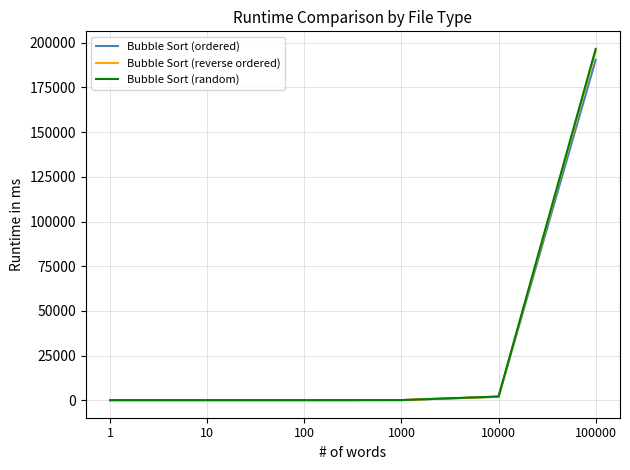

What is the average value of the Bubble Sort (reverse ordered) series?

33004.6